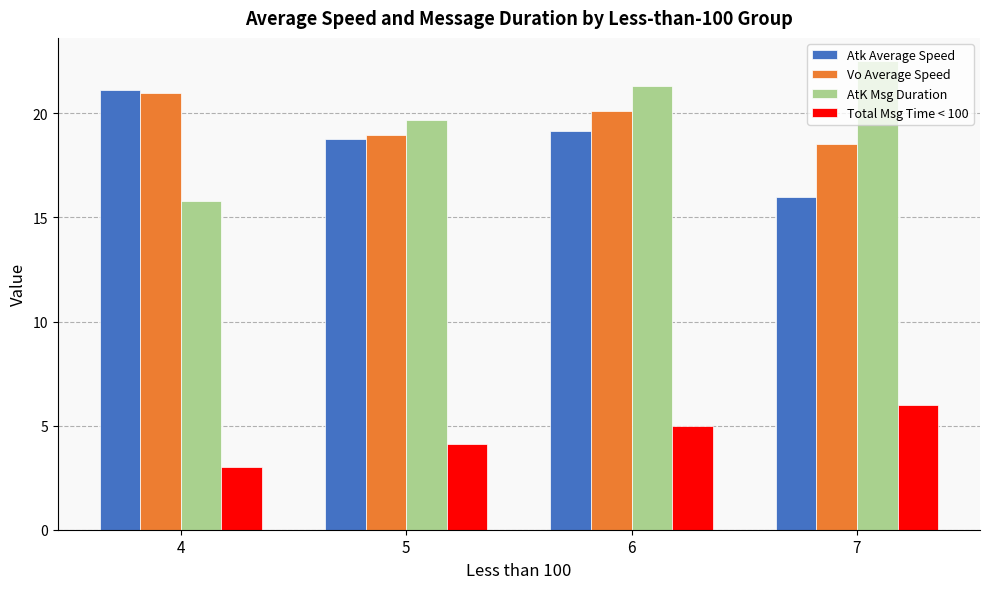

At how many categories does at least one series exceed 15?

4